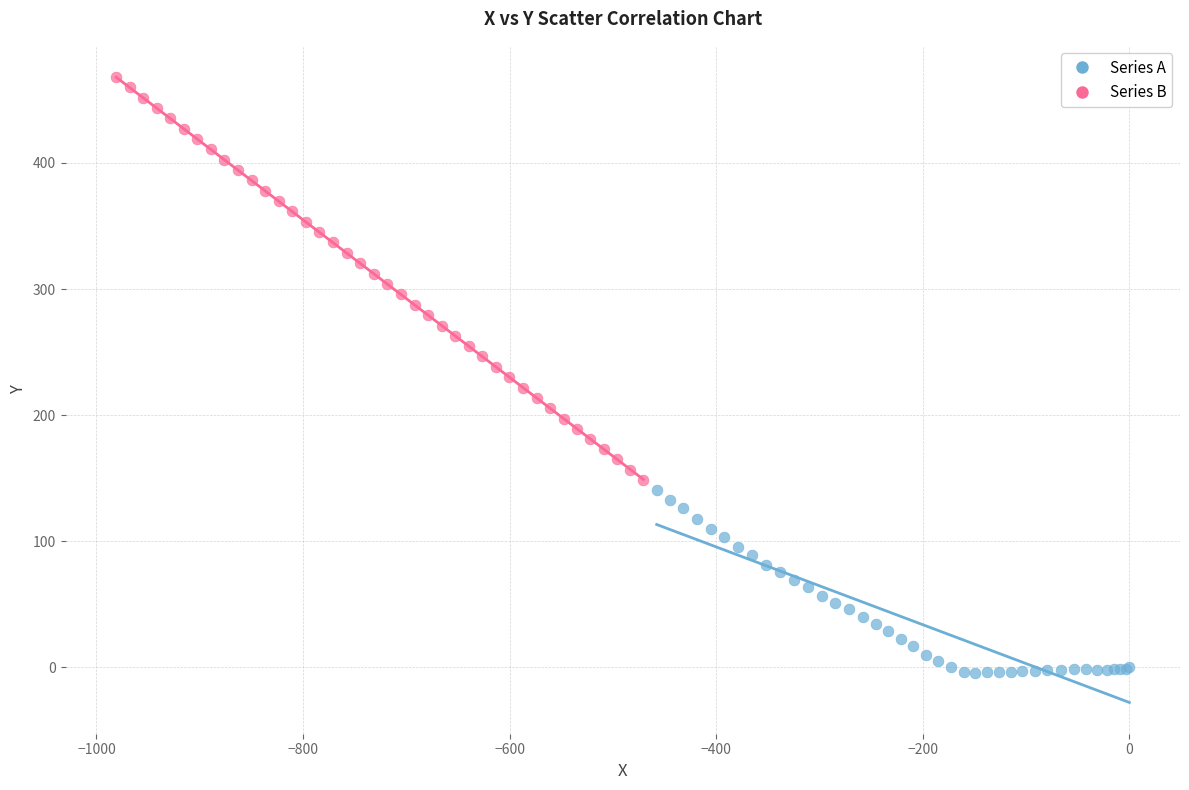

Which series contains the lowest Y value?

Series A